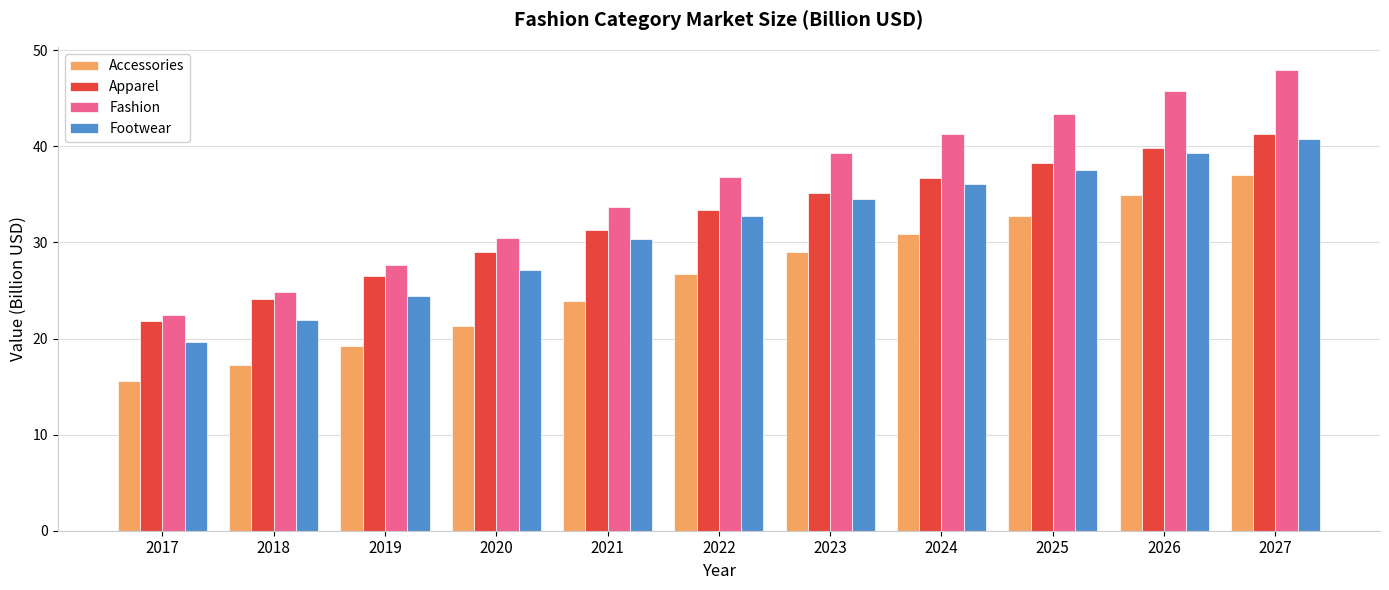

What is the maximum value for Fashion?

48.0